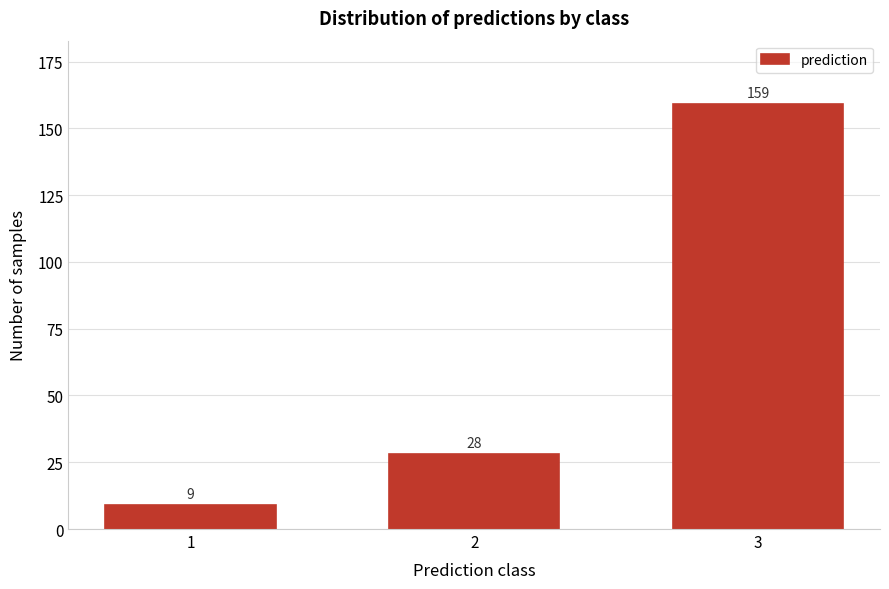

Reading left to right, list all the values displayed in this chart.

1=9	2=28	3=159